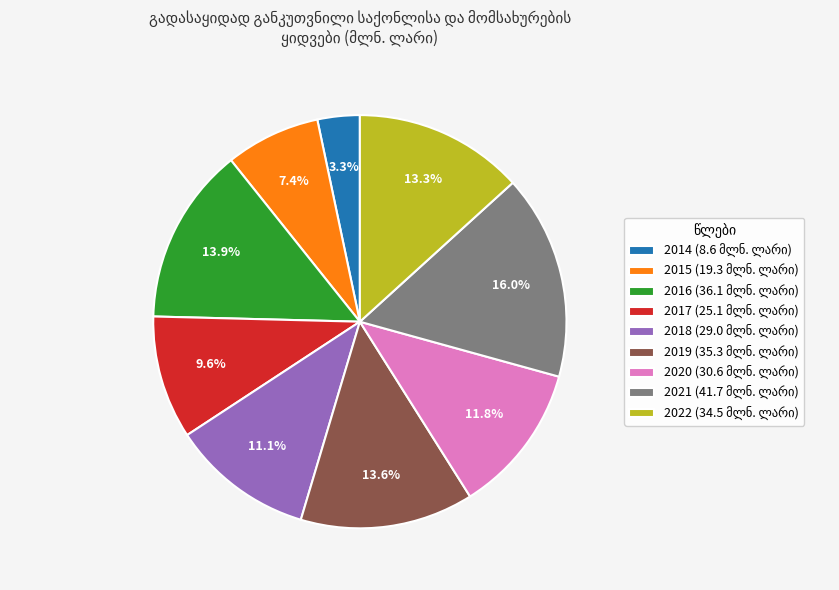

To the nearest percent, what percentage of the pie is 2017?

10%